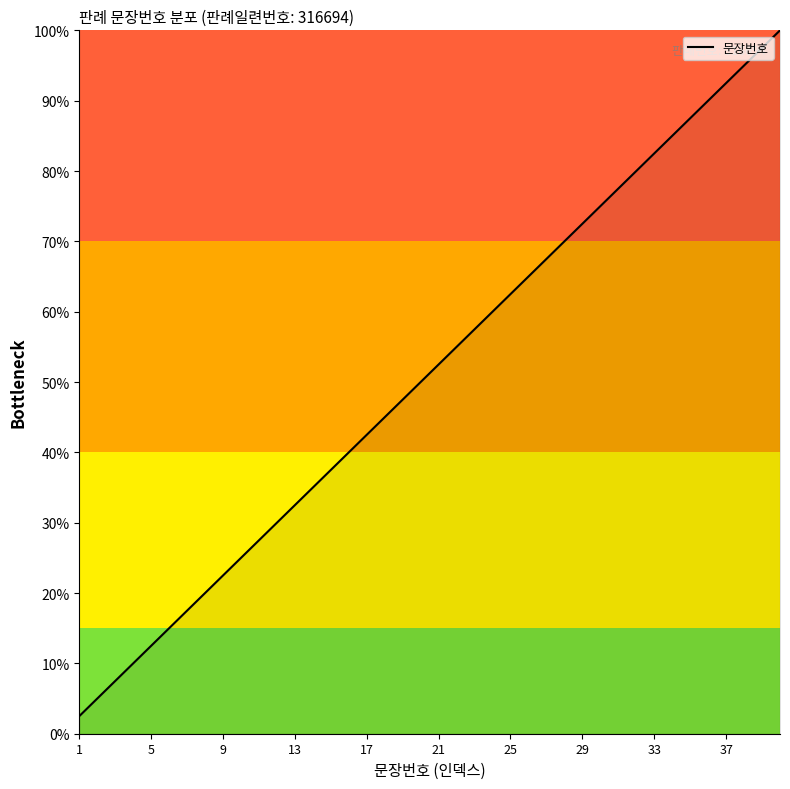

What is the difference between the maximum and minimum values?

97.5